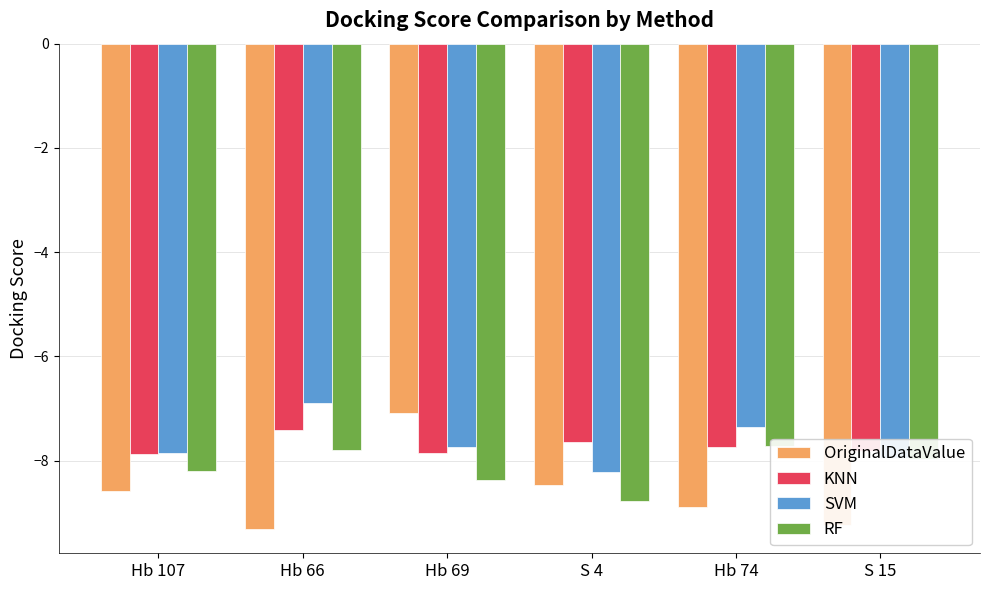

Rank the series at Hb 69 from lowest to highest value.

RF, KNN, SVM, OriginalDataValue